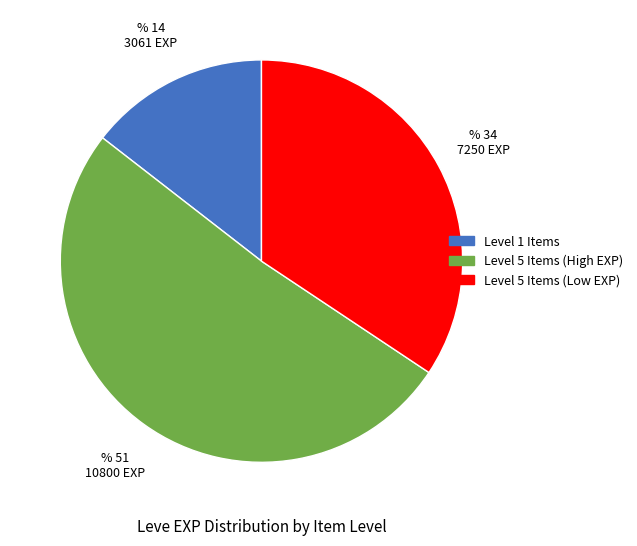

Does any single category account for the majority?

Yes